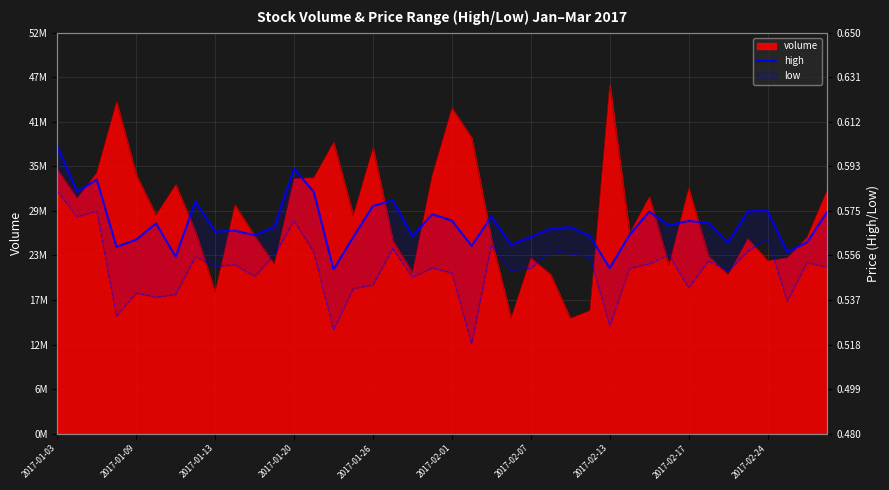

Rank the categories by value from lowest to highest.

14, 28, 2017-02-07, 37, 2017-01-20, 21, 23, 38, 34, 2017-01-26, 15, 24, 18, 27, 10, 29, 2017-02-17, 2017-02-24, 25, 26, 11, 31, 2017-02-01, 33, 32, 20, 22, 19, 39, 30, 35, 36, 16, 2017-02-13, 17, 13, 2017-01-09, 2017-01-13, 12, 2017-01-03